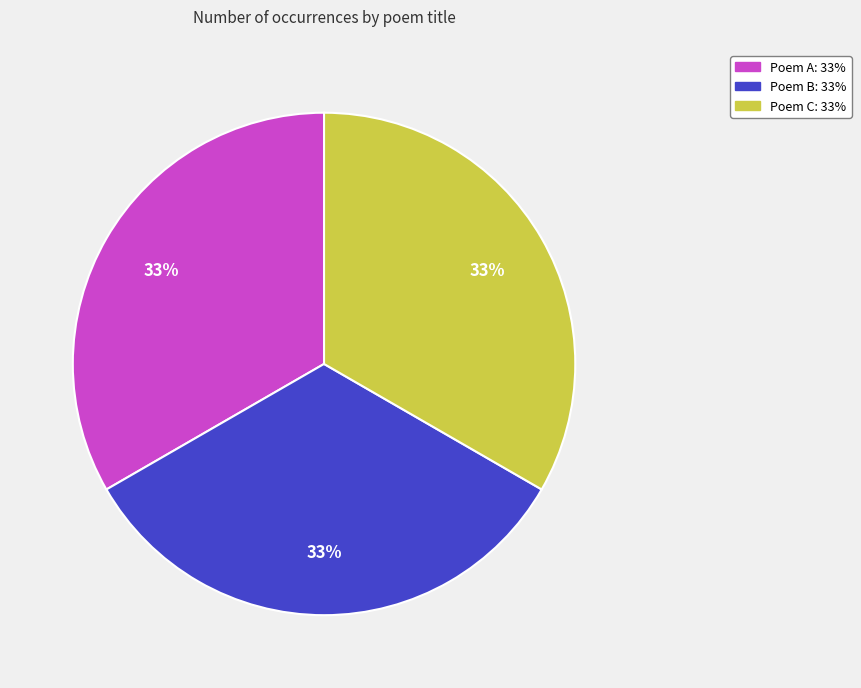

To the nearest percent, what is the average slice percentage?

33%